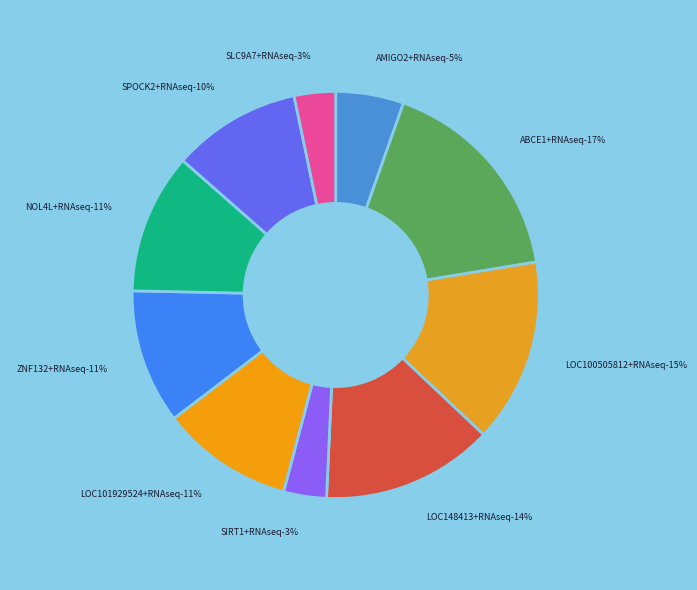

How many slices are in this pie chart?

10